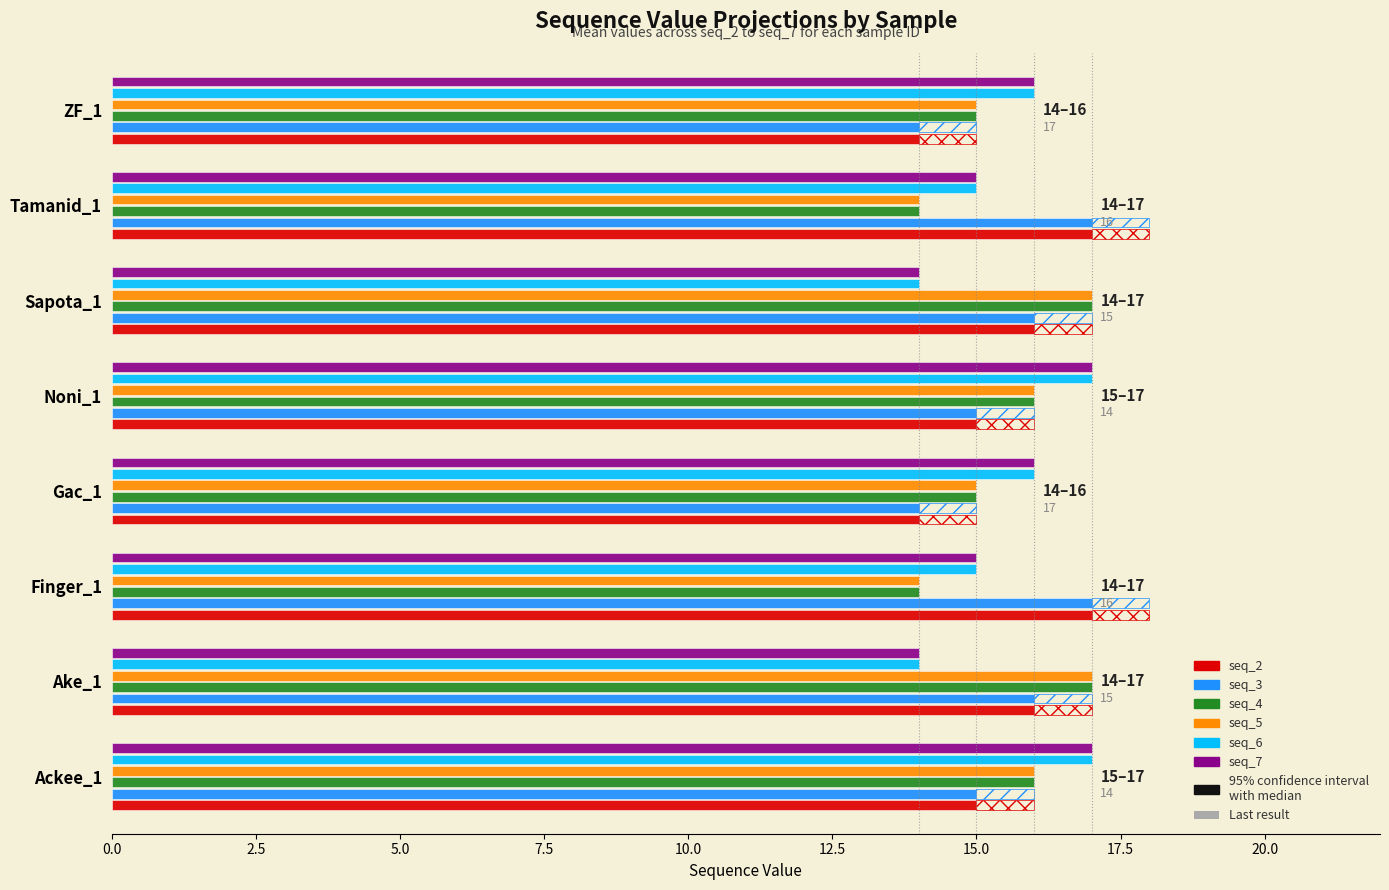

Is the value of seq_7 at ZF_1 greater than the value of seq_4 at Gac_1?

Yes